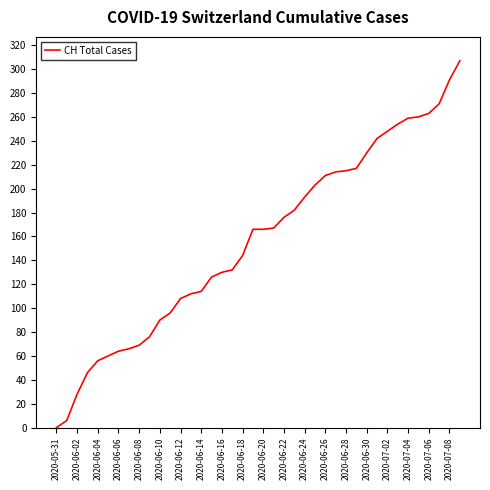

What is the maximum value shown in the chart?

307